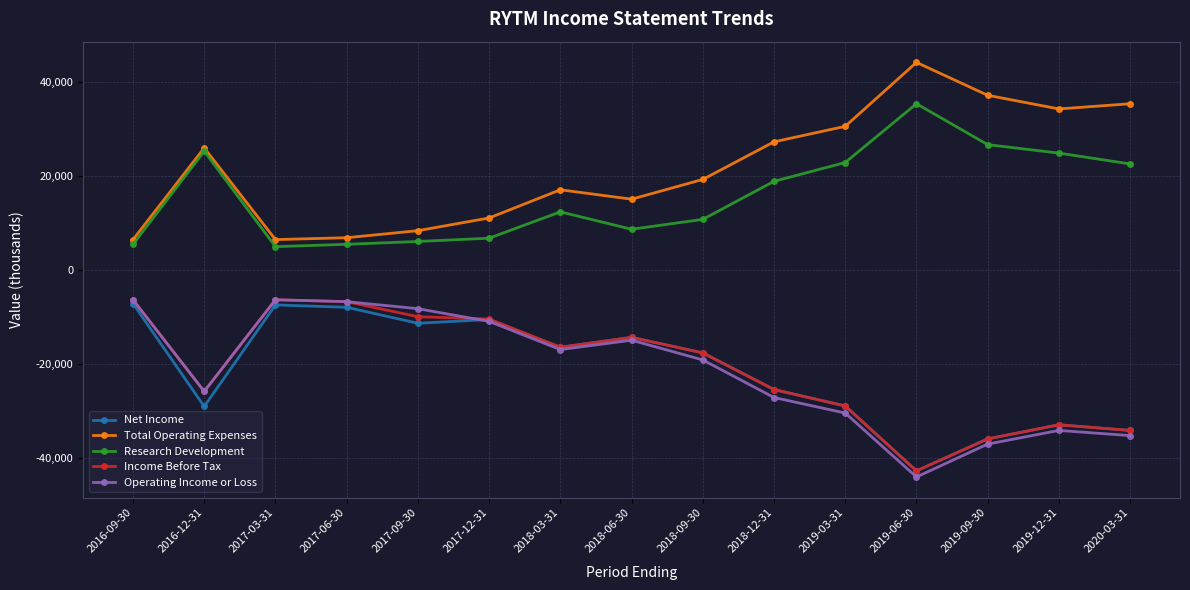

Where is the first local minimum for Net Income?

2016-12-31